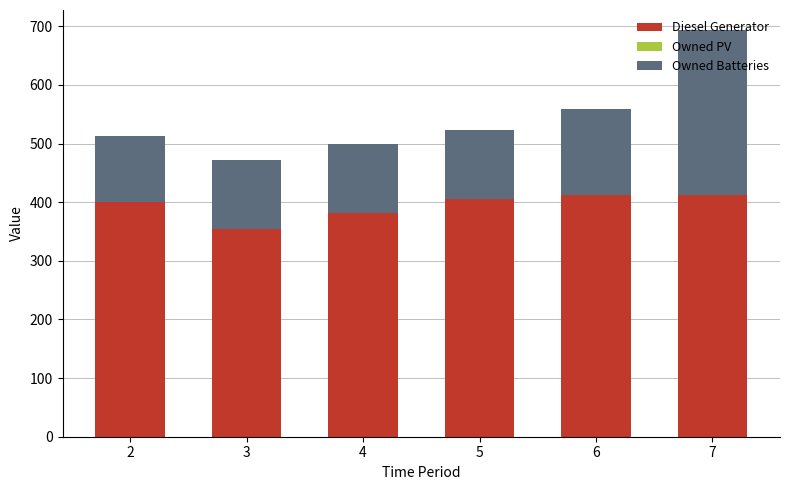

What is the minimum value for Diesel Generator?

354